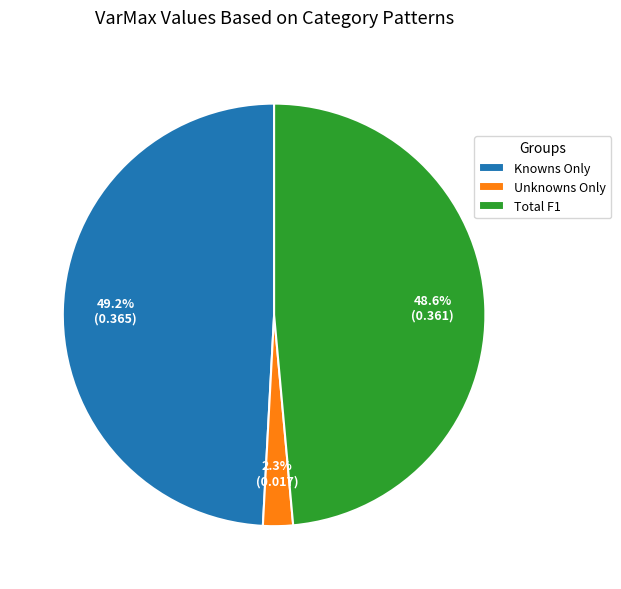

The Total F1 slice represents 38% of the pie. True or false?

False